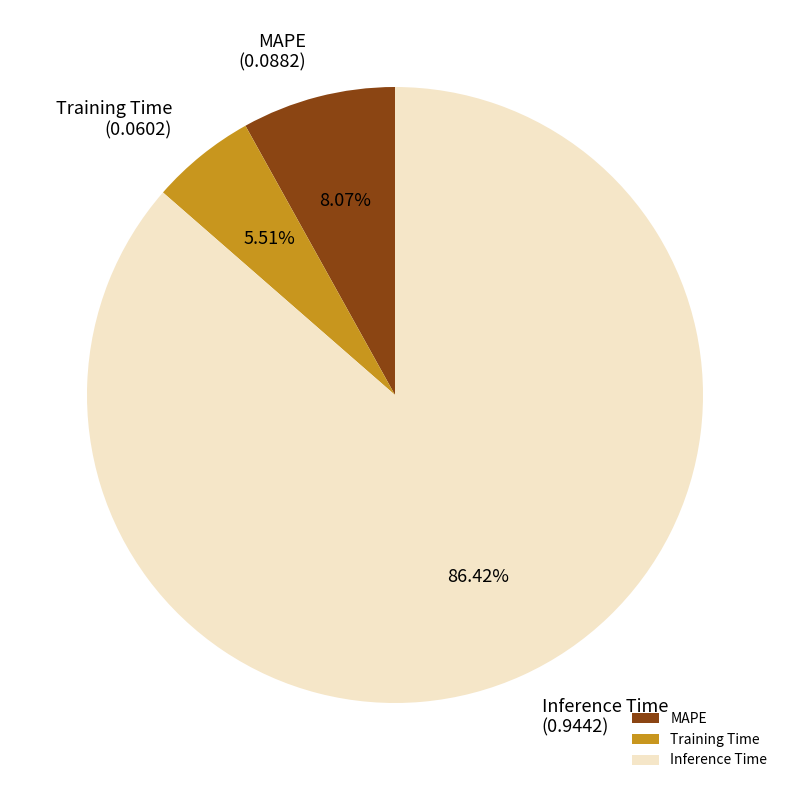

How many segments does this pie chart have?

3